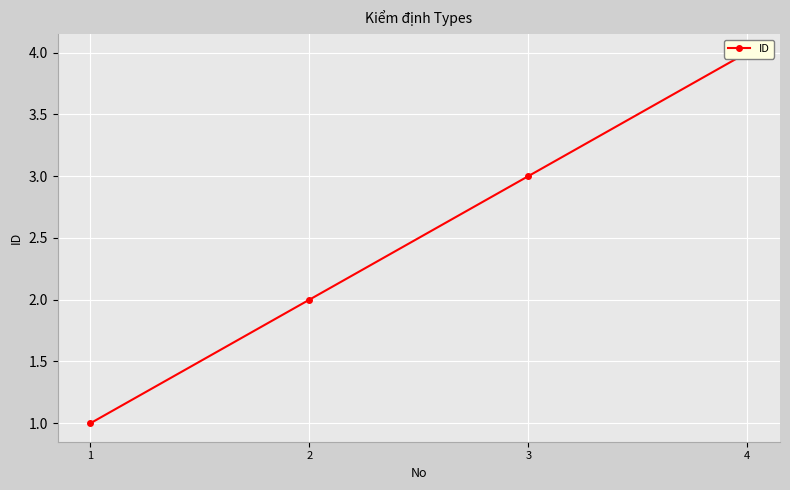

Which label corresponds to the largest value in the chart?

4